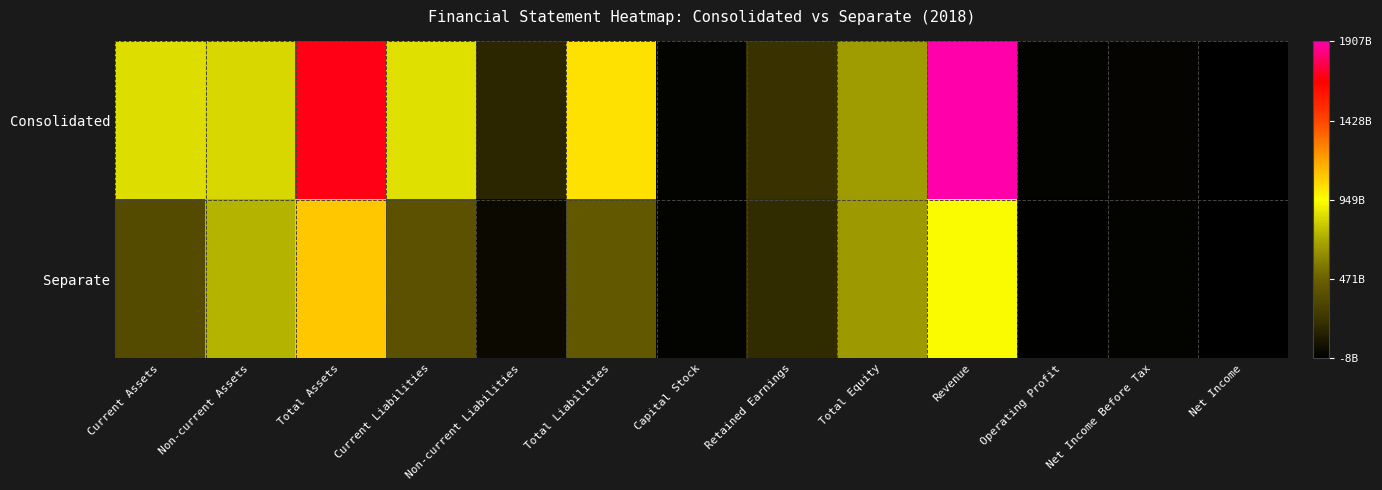

Rank the series by their maximum value, from lowest to highest.

Separate, Consolidated